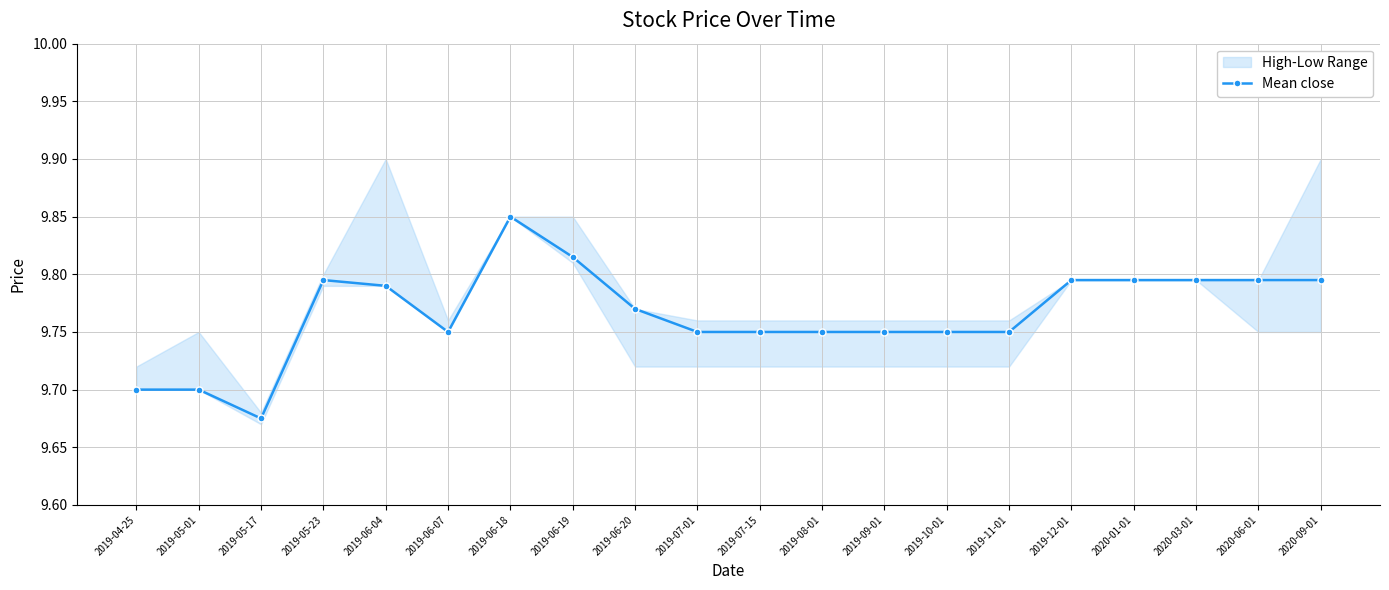

List the labels in order of value, smallest first.

2019-05-17, 2019-04-25, 2019-05-01, 2019-06-07, 2019-07-01, 2019-07-15, 2019-08-01, 2019-09-01, 2019-10-01, 2019-11-01, 2019-06-20, 2019-06-04, 2019-05-23, 2019-12-01, 2020-01-01, 2020-03-01, 2020-06-01, 2020-09-01, 2019-06-19, 2019-06-18